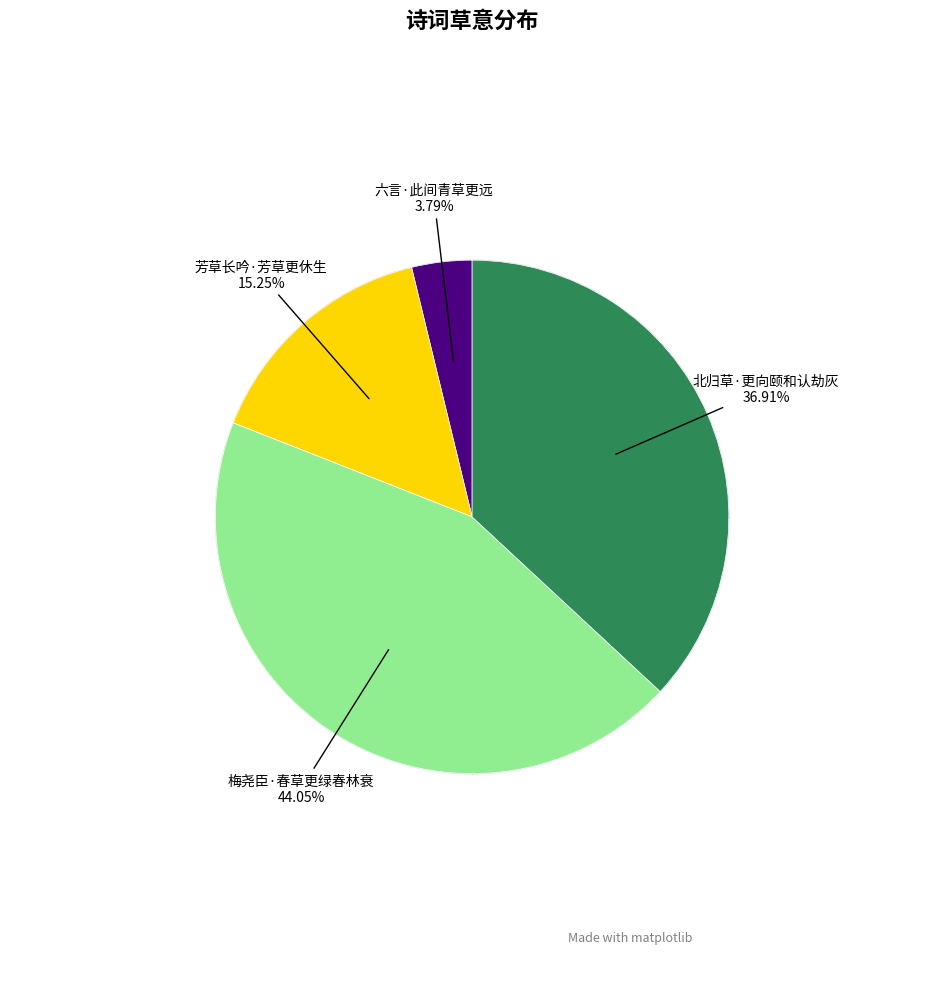

What is the largest slice in the pie chart?

梅尧臣·春草更绿春林衰